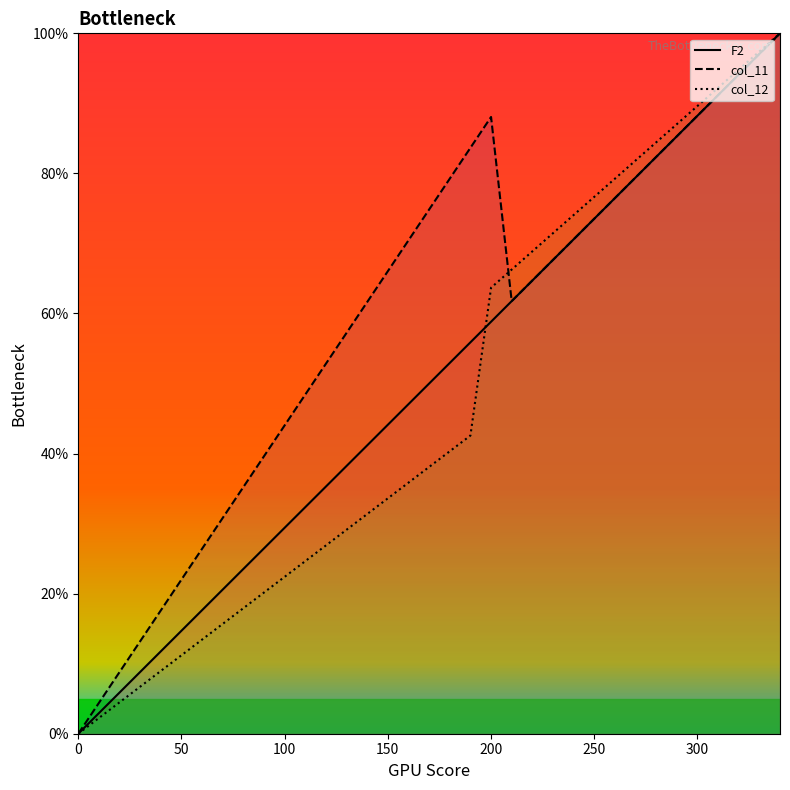

How many lines are shown in the chart?

3